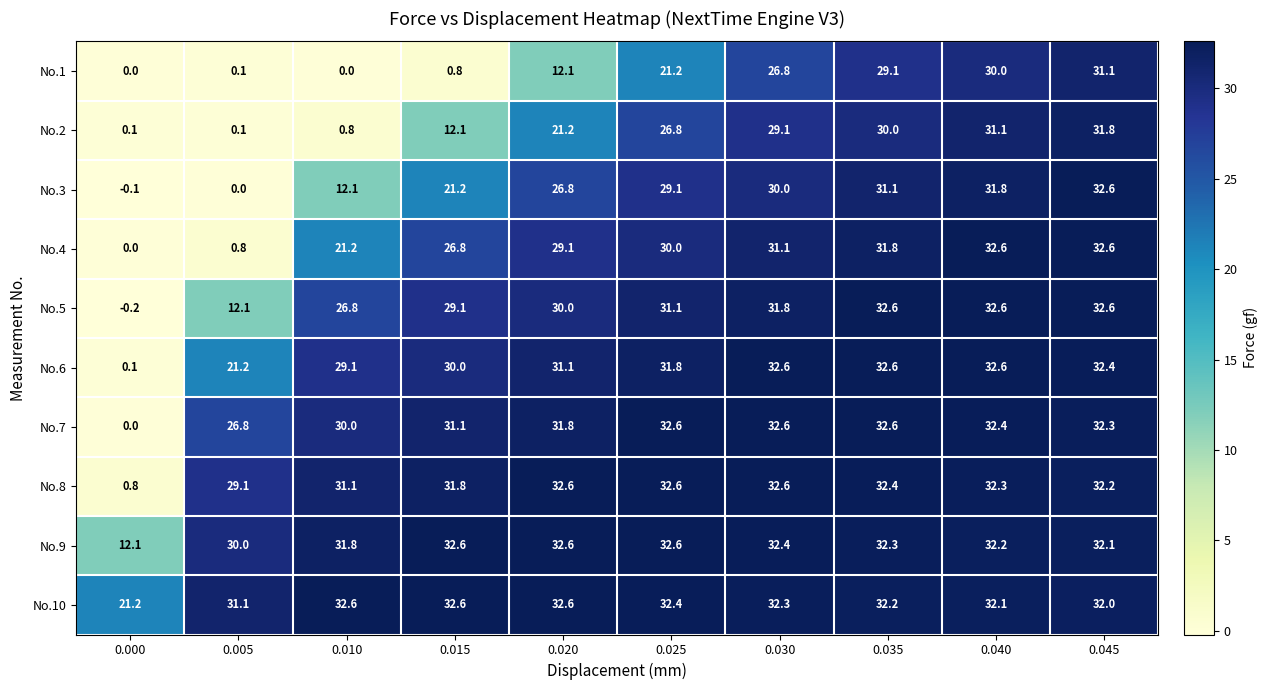

How many categories are shown in the chart?

10